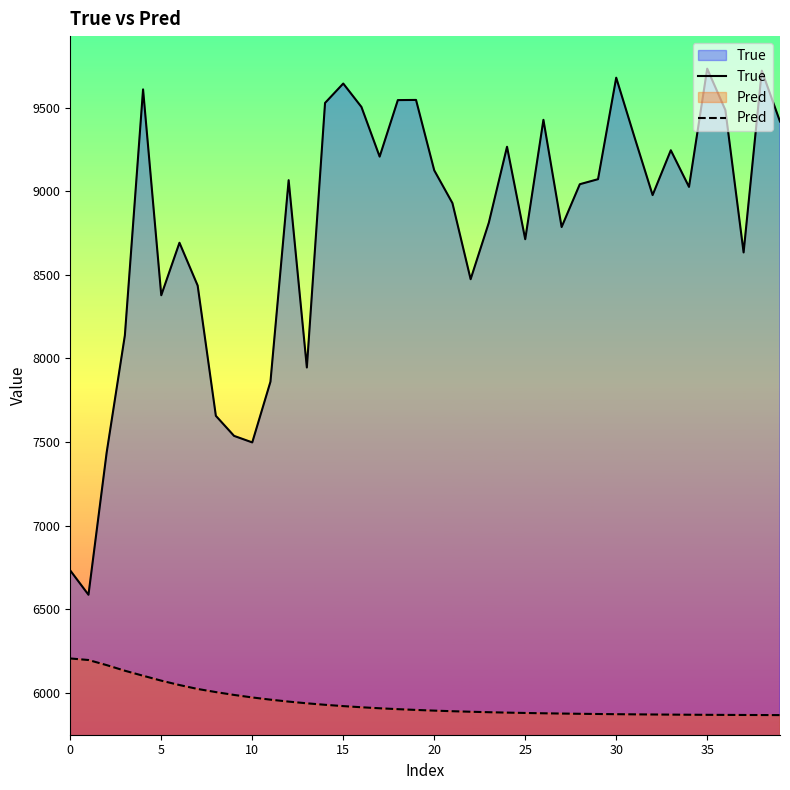

True or false: Pred has more than 2 interior local peaks.

False